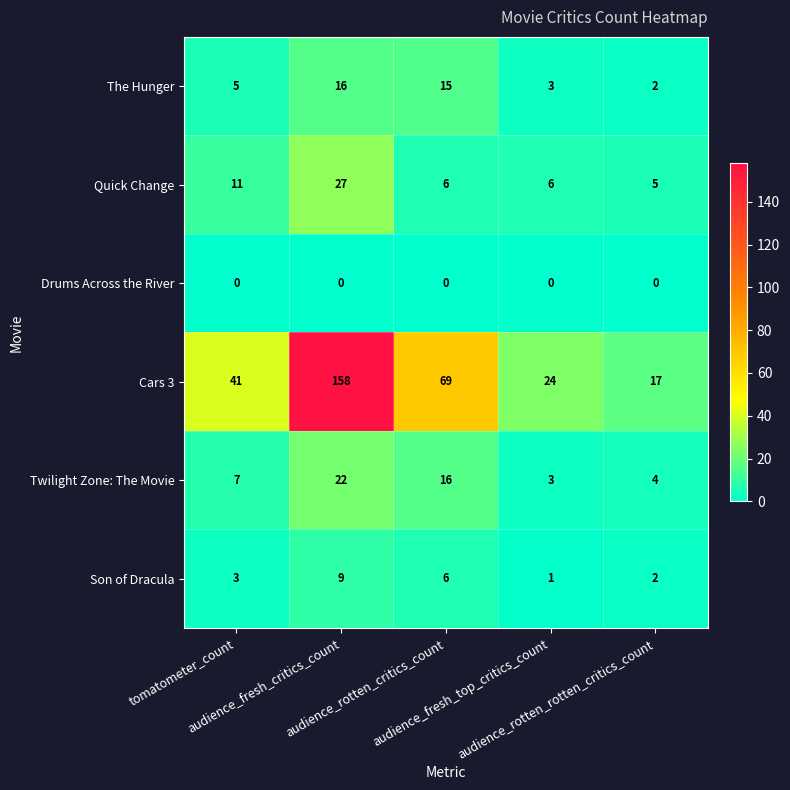

What is the difference between the maximum and minimum values in the Quick Change series?

22